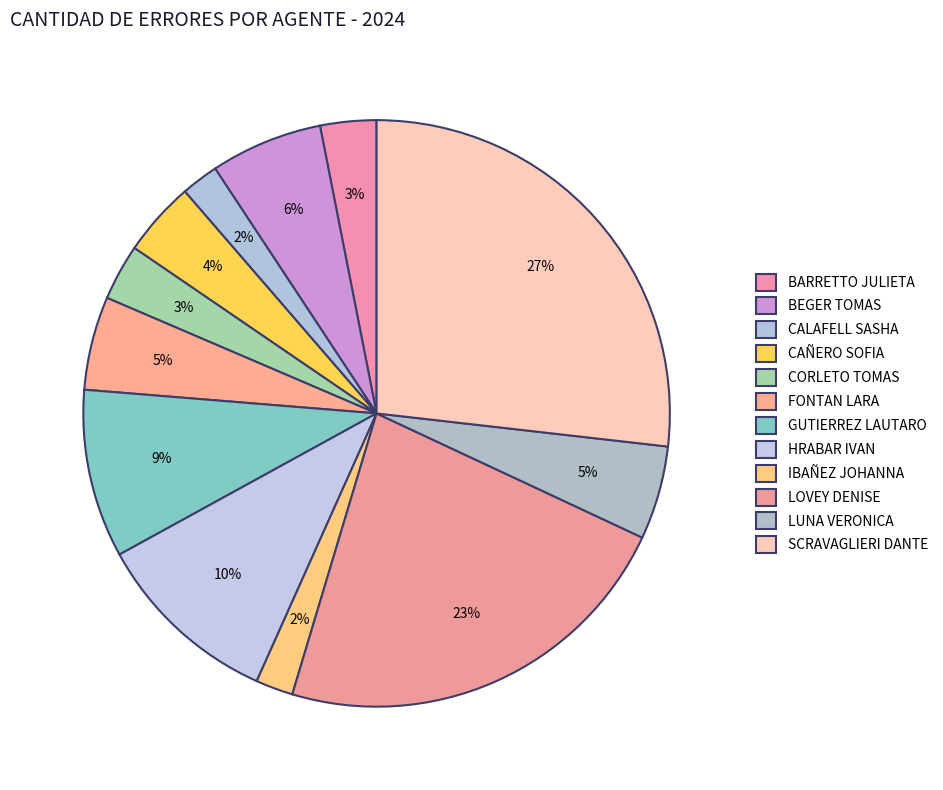

The FONTAN LARA slice represents 5% of the pie. True or false?

True